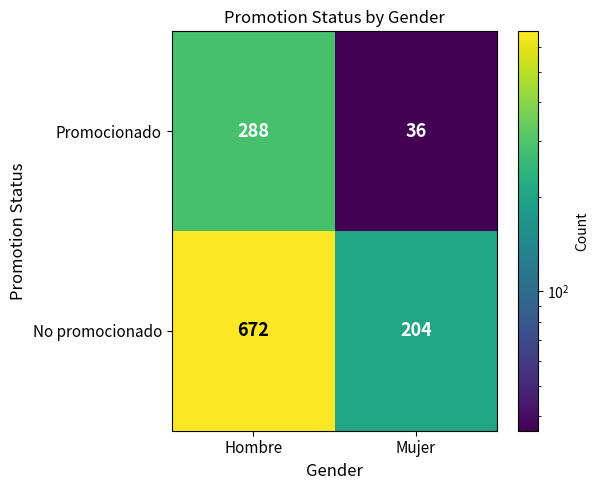

Is it true that No promocionado equals 112 at Mujer?

False